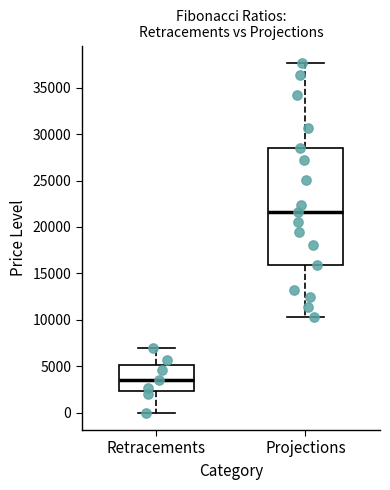

Where does the upper whisker of the box for Projections end on the y-axis? The values are not printed on the chart, so give them approximately, as read against the axis.

37500